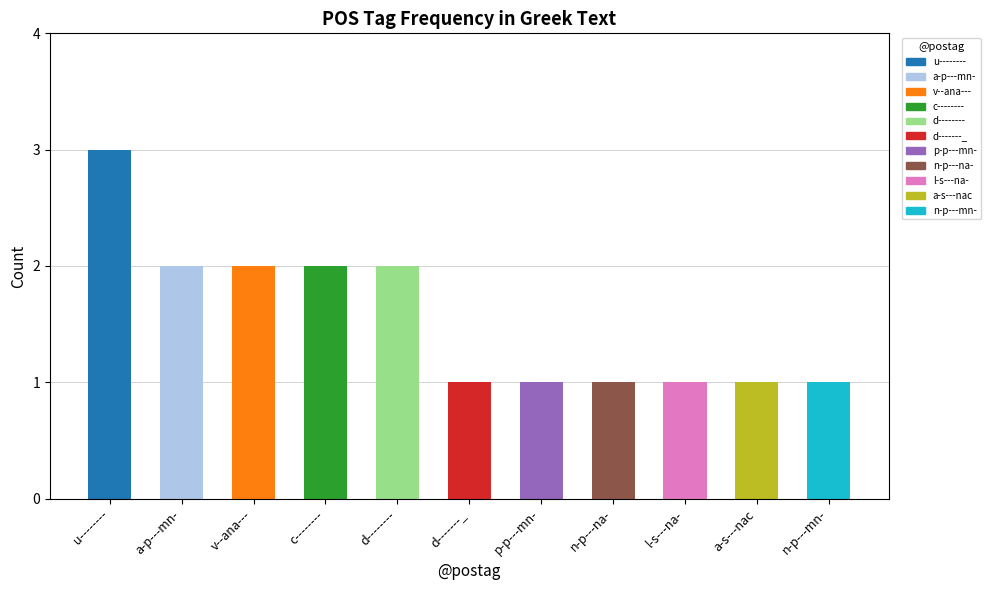

What is the sum of the values at p-p---mn- and u--------?

4